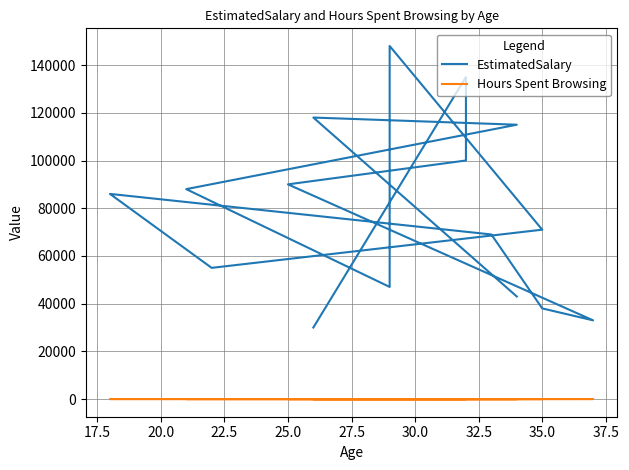

Does the chart have visible grid lines?

Yes